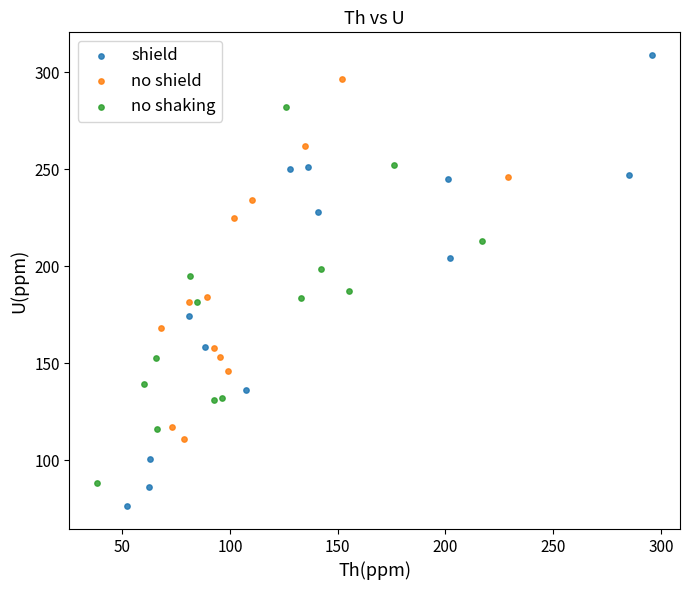

Which series has the widest spread of Y values?

shield